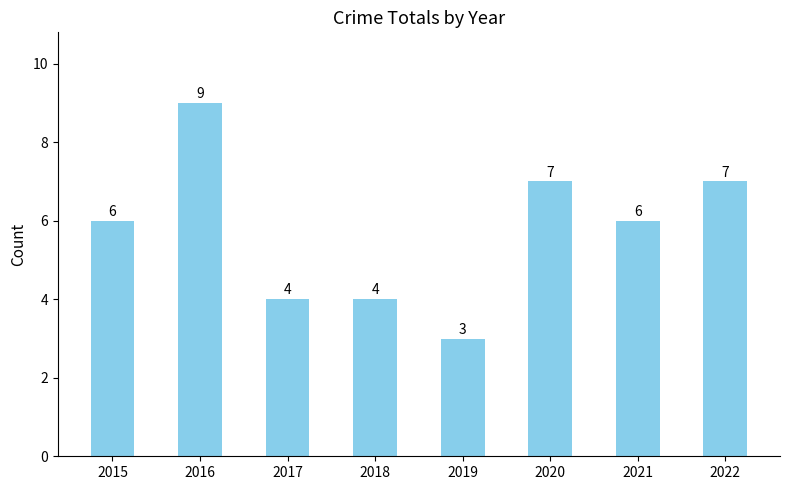

The value at 2016 is 2. True or false?

False